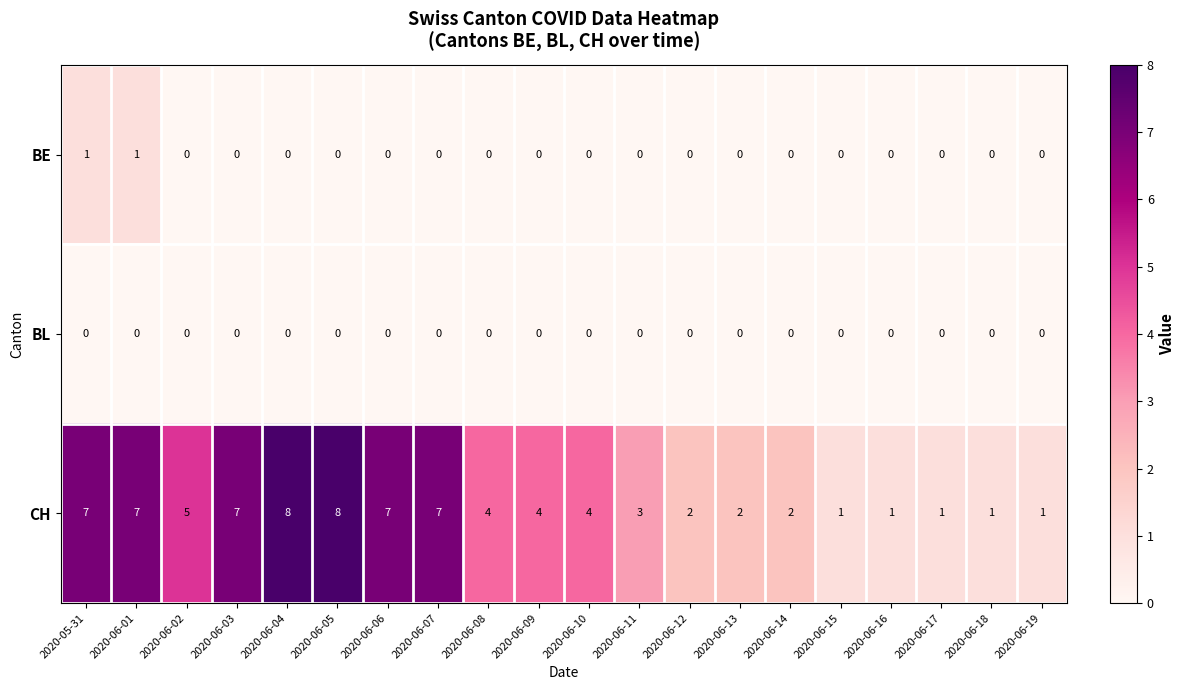

How many series are shown in this chart?

3